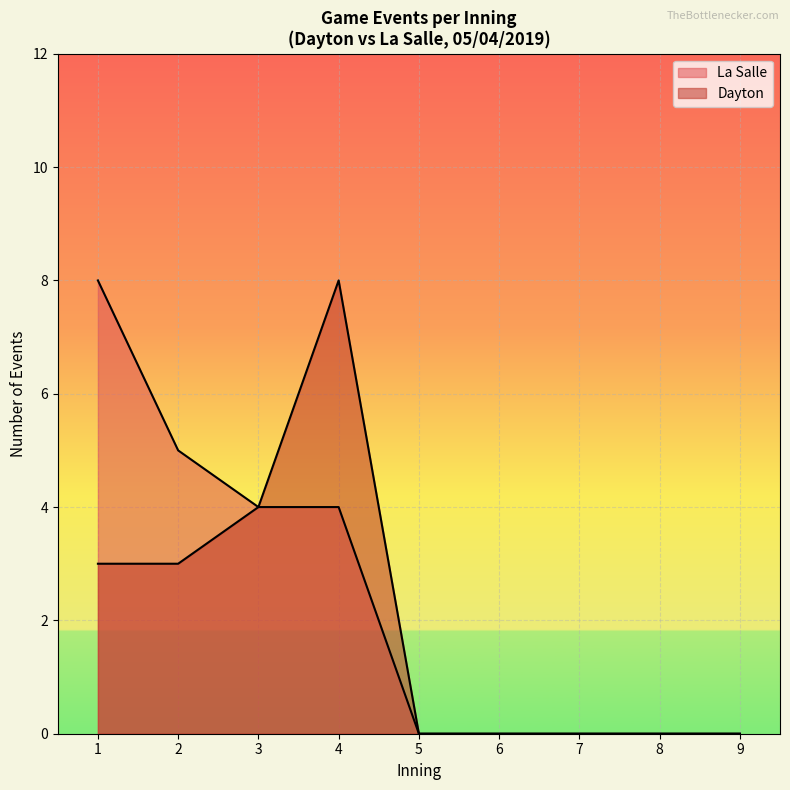

Reading left to right, extract all data points from this chart.

Dayton events per inning: 3	3	4	8	0	0	0	0	0
La Salle events per inning: 8	5	4	4	0	0	0	0	0